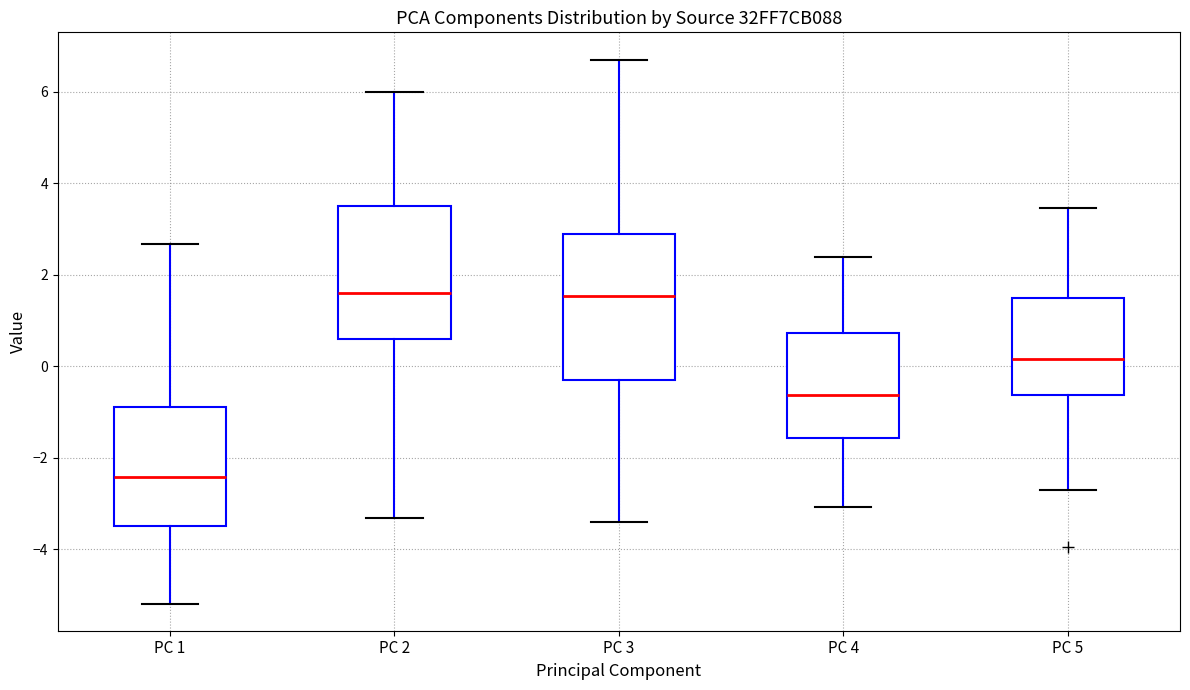

Reading left to right, transcribe this box plot: for each box, give where its median line is, the range the box spans, and where its two whiskers end, as read against the y-axis. The values are not printed on the chart, so give them approximately, as read against the axis.

PC 1: median -2.4, box -3.4 to -0.8, whiskers -5.2 to 2.6
PC 2: median 1.6, box 0.6 to 3.6, whiskers -3.4 to 6.0
PC 3: median 1.6, box -0.4 to 2.8, whiskers -3.4 to 6.8
PC 4: median -0.6, box -1.6 to 0.8, whiskers -3.0 to 2.4
PC 5: median 0.2, box -0.6 to 1.4, whiskers -2.8 to 3.4